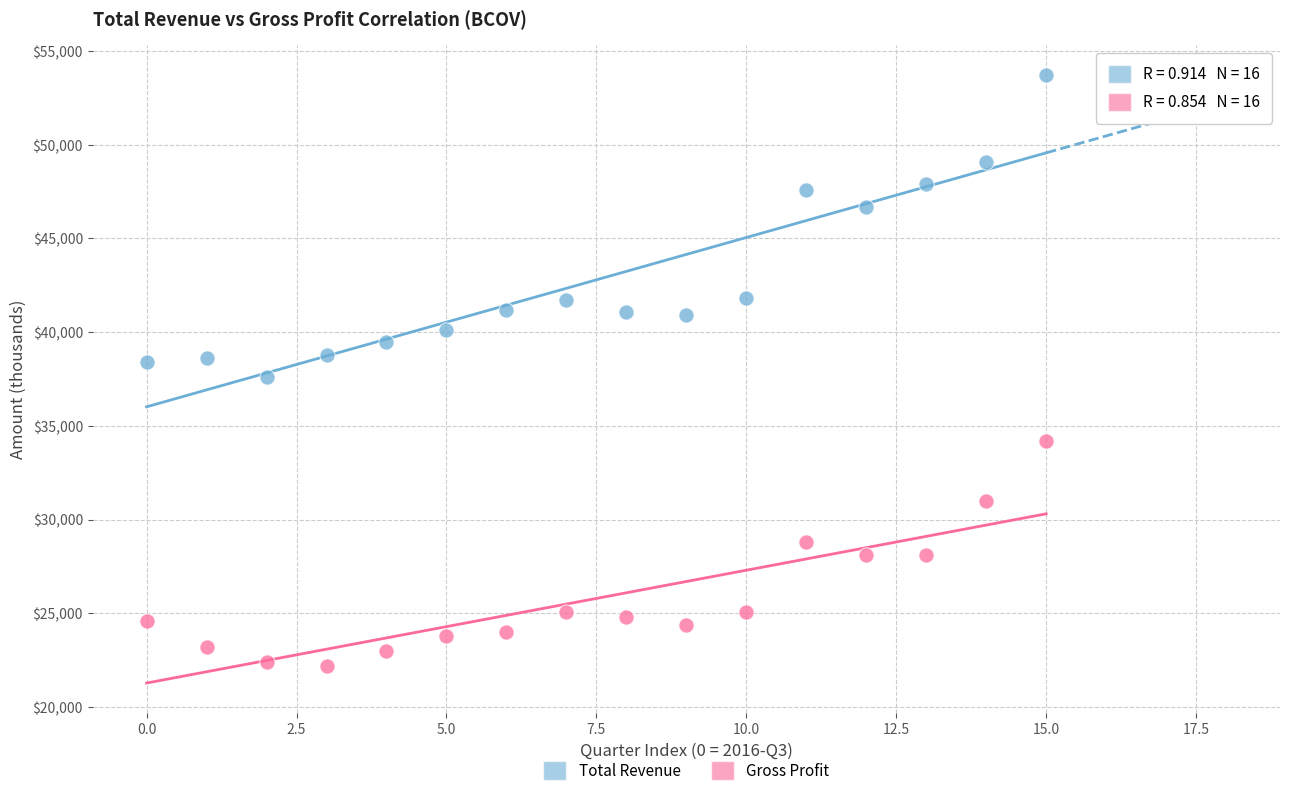

In the Total Revenue series, what Y value is closest to 45650?

46700